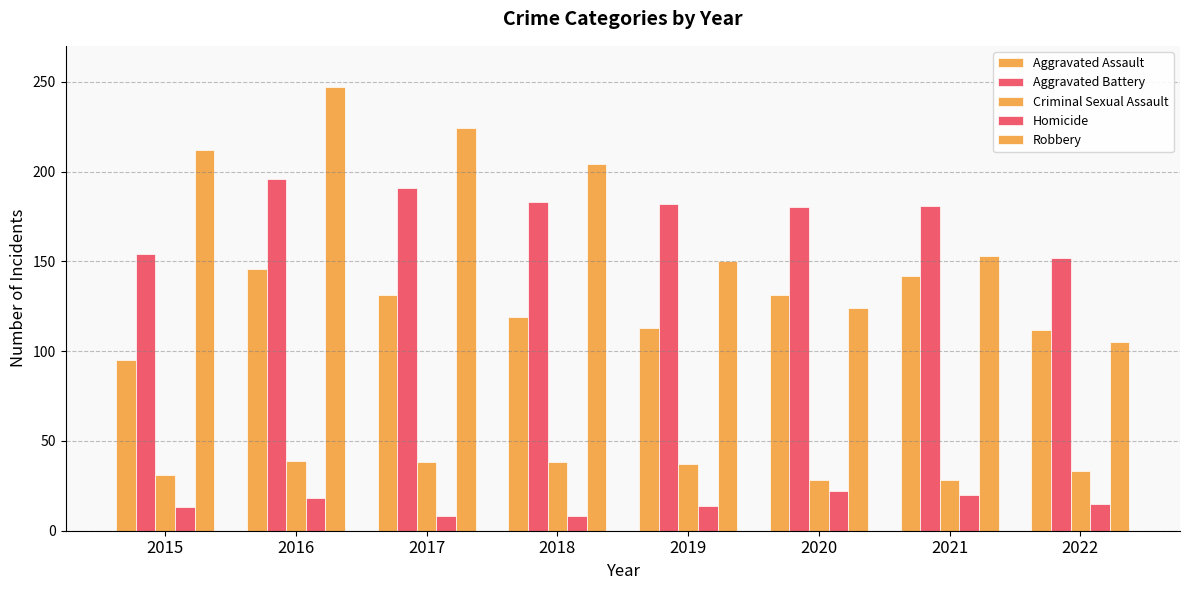

Where does the Robbery series first go above 204?

2015